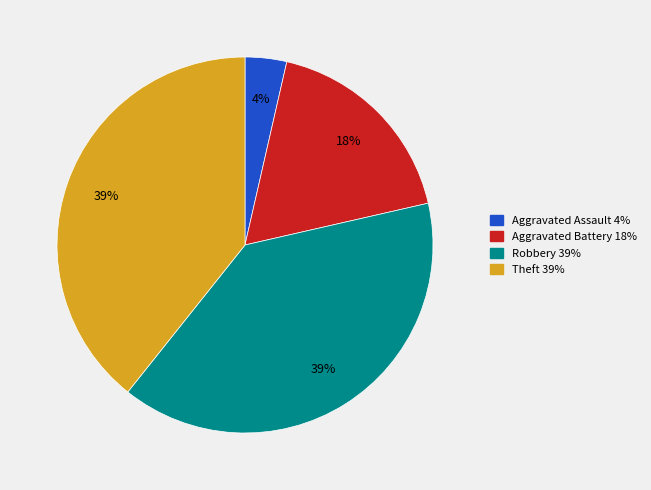

To the nearest percent, what is the average slice percentage?

25%